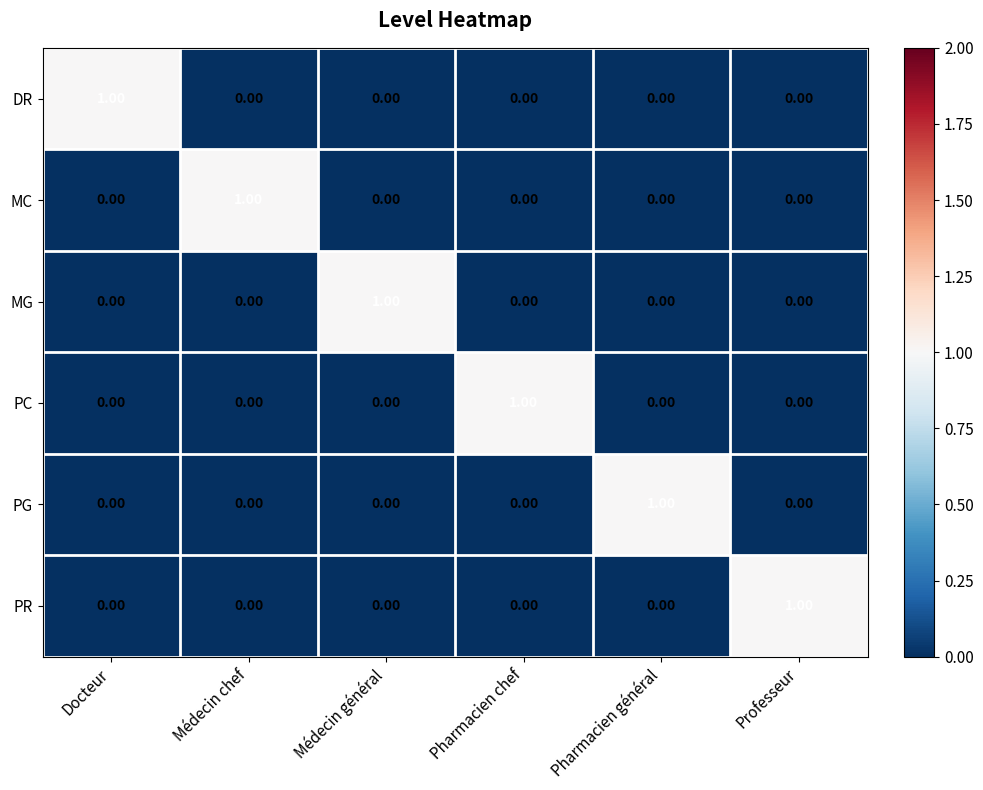

At how many categories does at least one series exceed 0?

6